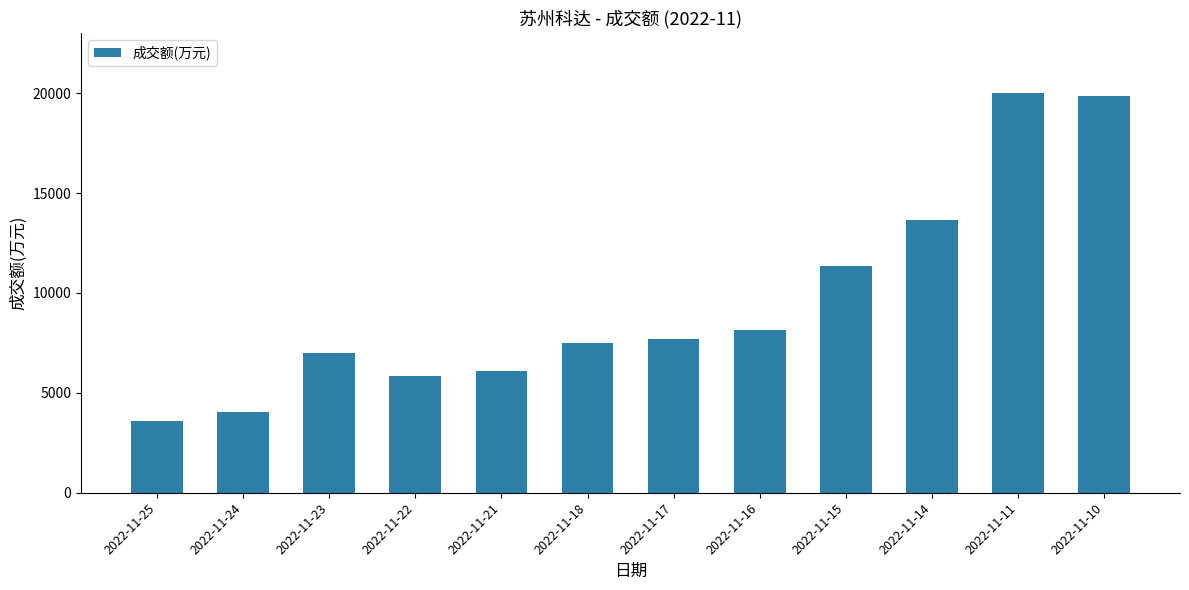

Between 2022-11-21 and 2022-11-11, which is larger?

2022-11-11